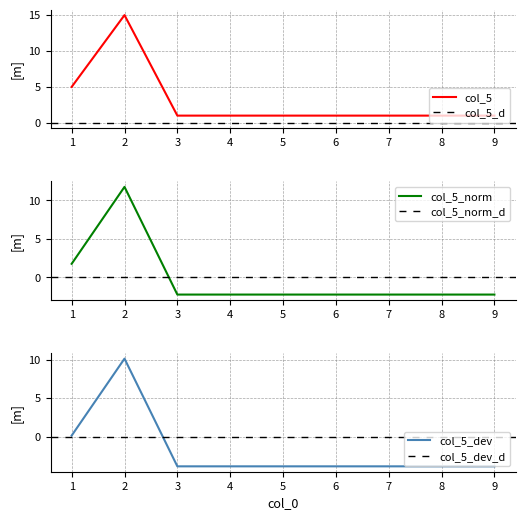

What is the sum of the values at 3 and 4?

2